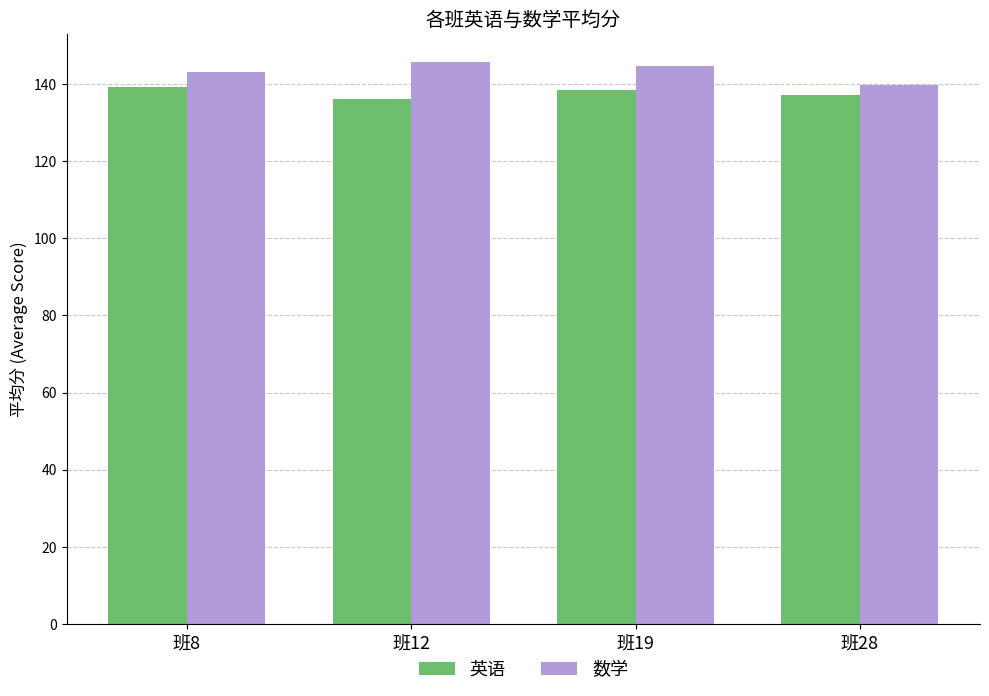

What is the maximum value shown in the chart?

145.6